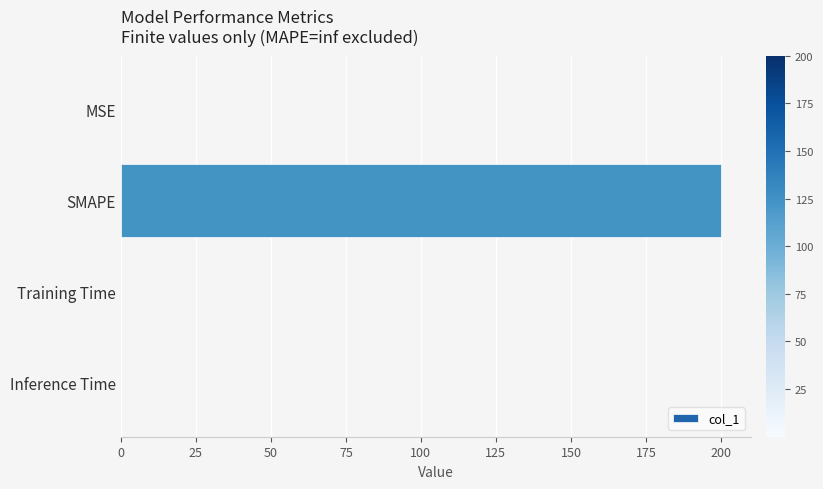

What is the sum of all values?

200.1